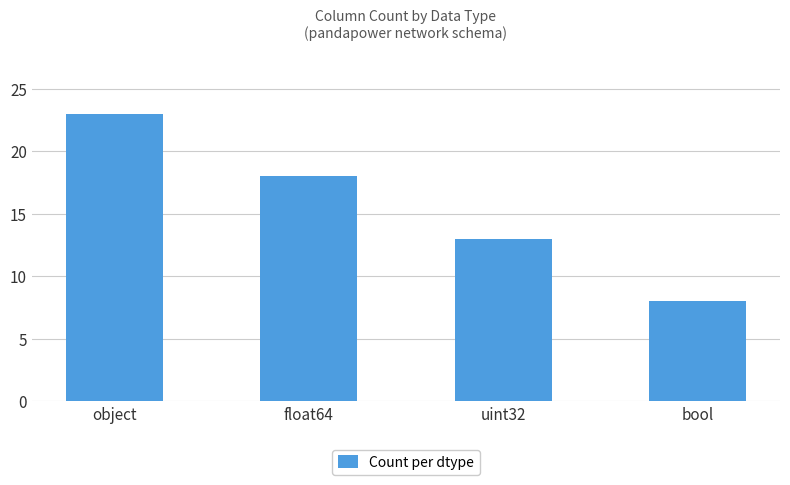

What is the change in value from object to bool?

-15